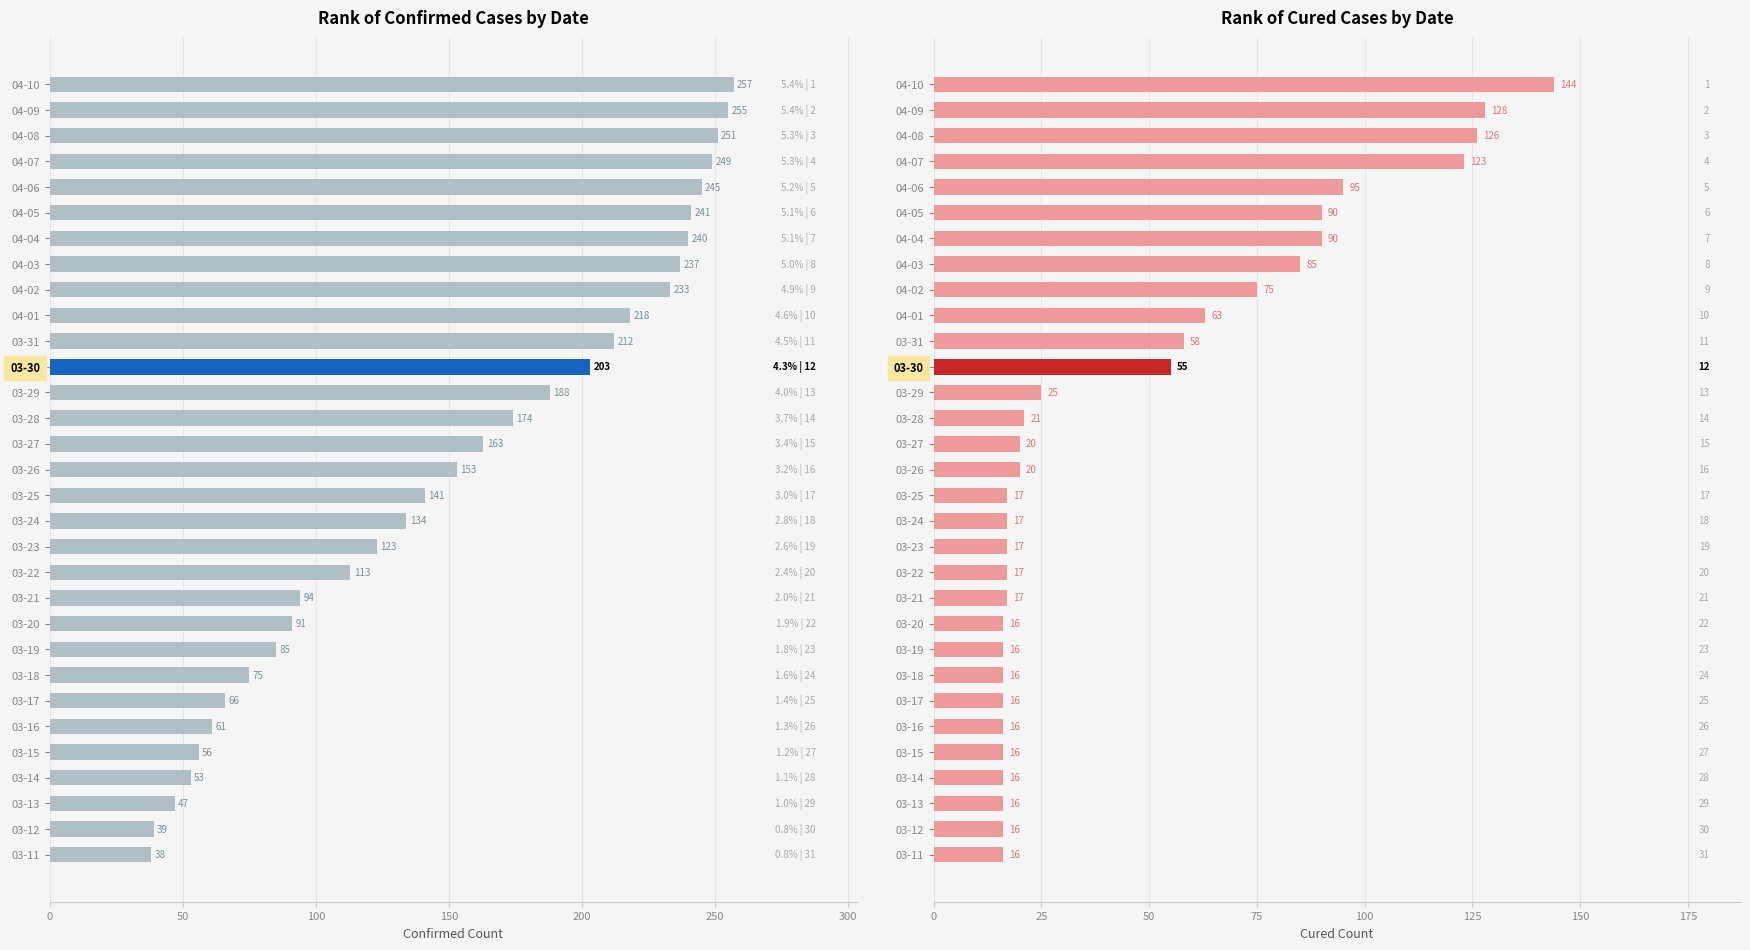

What is the difference between the maximum and minimum values in the confirmed series?

219